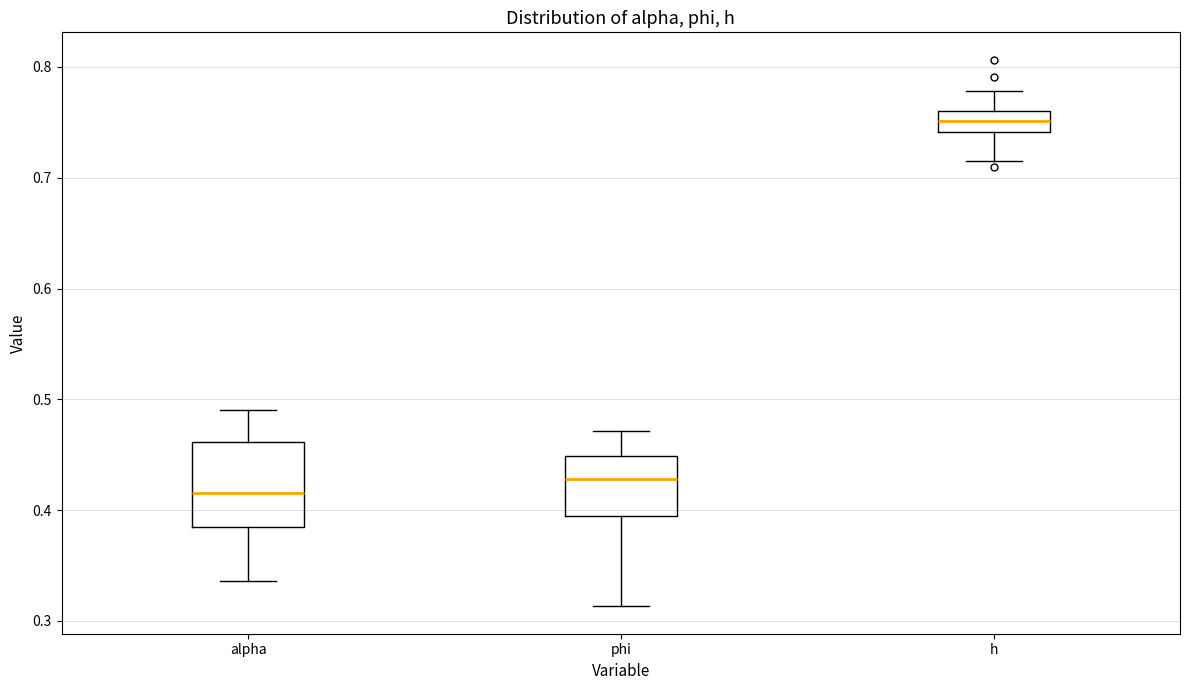

Reading left to right, read every box against the y-axis: the position of its median line, the range the box covers, and the ends of its whiskers. The values are not printed on the chart, so give them approximately, as read against the axis.

alpha: median 0.42, box 0.38 to 0.46, whiskers 0.34 to 0.49
phi: median 0.43, box 0.39 to 0.45, whiskers 0.31 to 0.47
h: median 0.75, box 0.74 to 0.76, whiskers 0.72 to 0.78